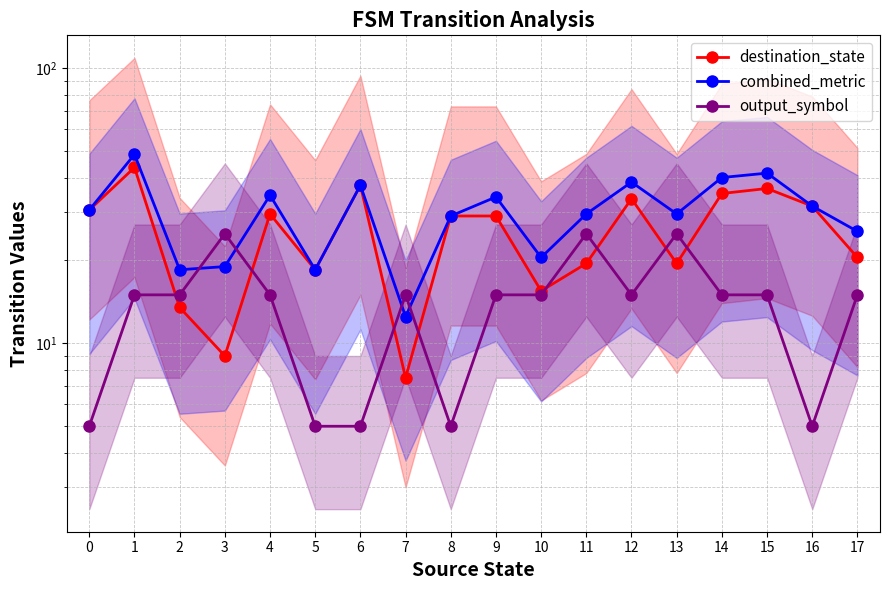

Is the value of destination_state at 12 greater than the value of output_symbol at 16?

Yes